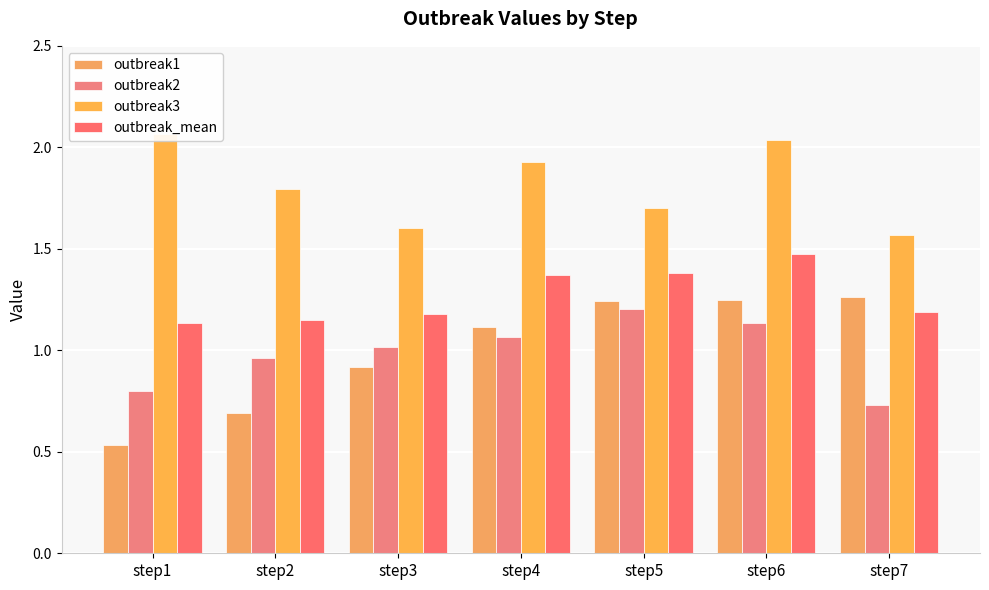

The outbreak2 series shows 0.7 at step7. True or false?

True